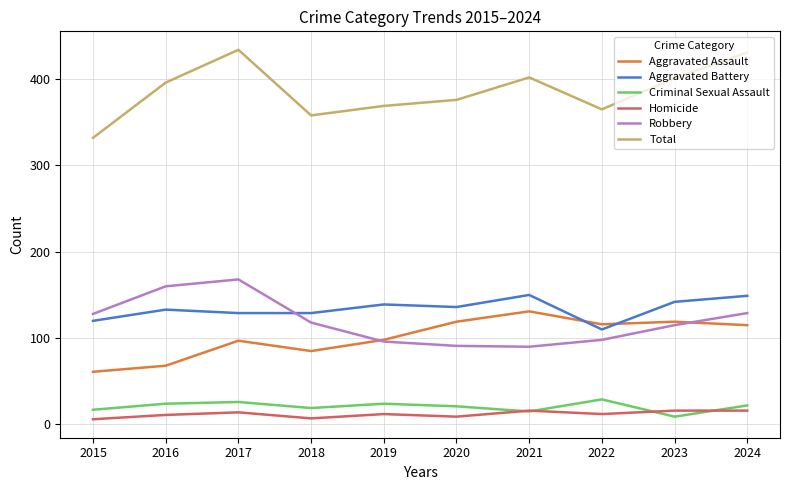

True or false: Aggravated Battery and Homicide intersect in this chart.

False